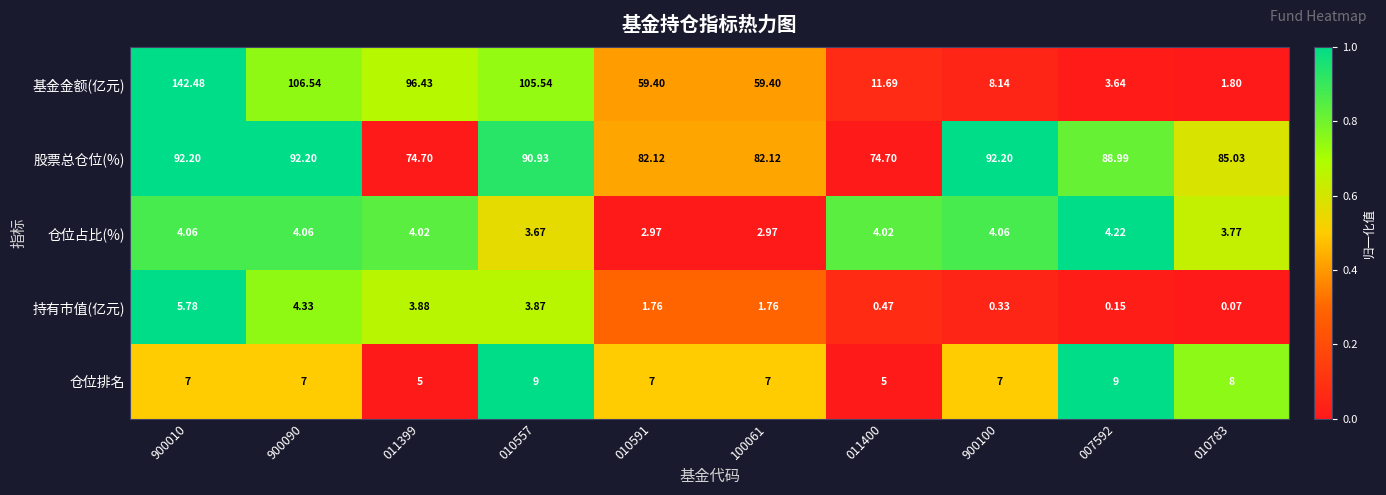

Rank the series by their maximum value, from lowest to highest.

仓位占比(%), 持有市值(亿元), 仓位排名, 股票总仓位(%), 基金金额(亿元)